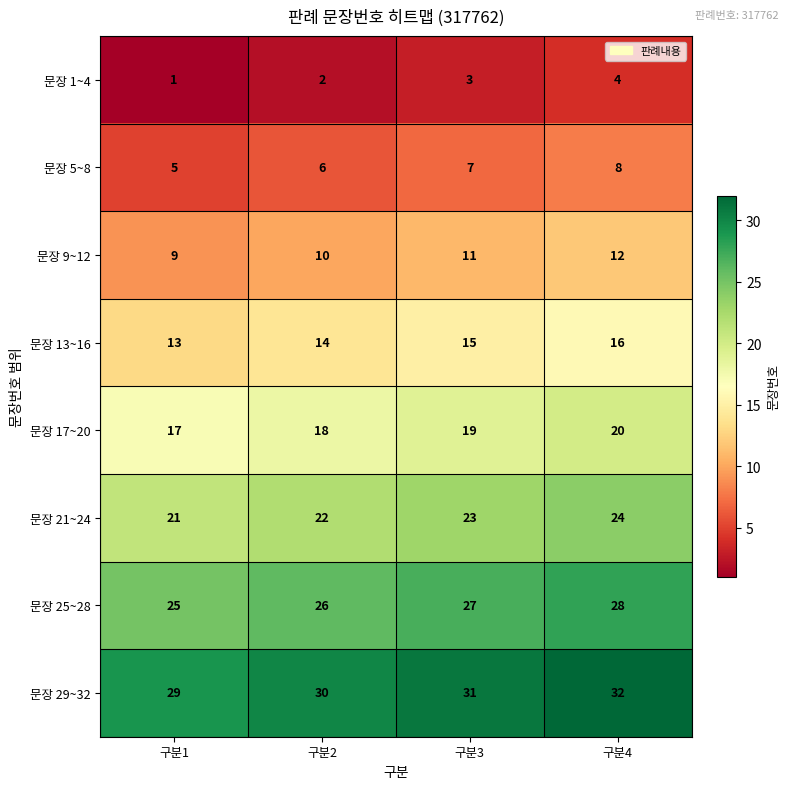

What is the sum of the 문장 9~12 values at 구분1 and 구분3?

20